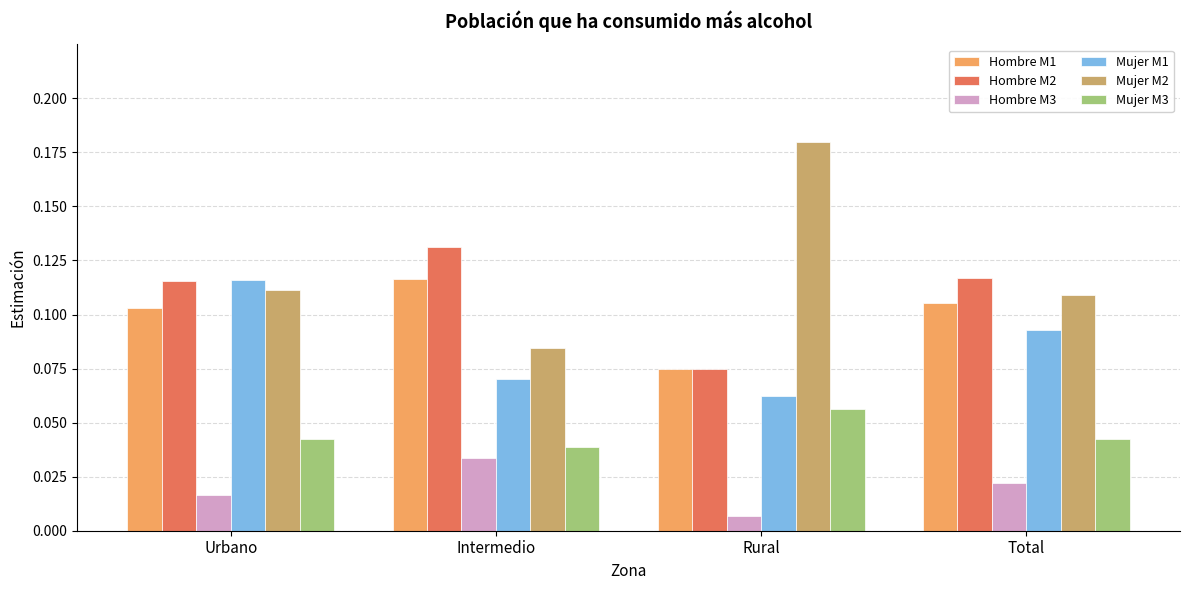

Which category has the highest value in the Mujer M1 series?

Urbano